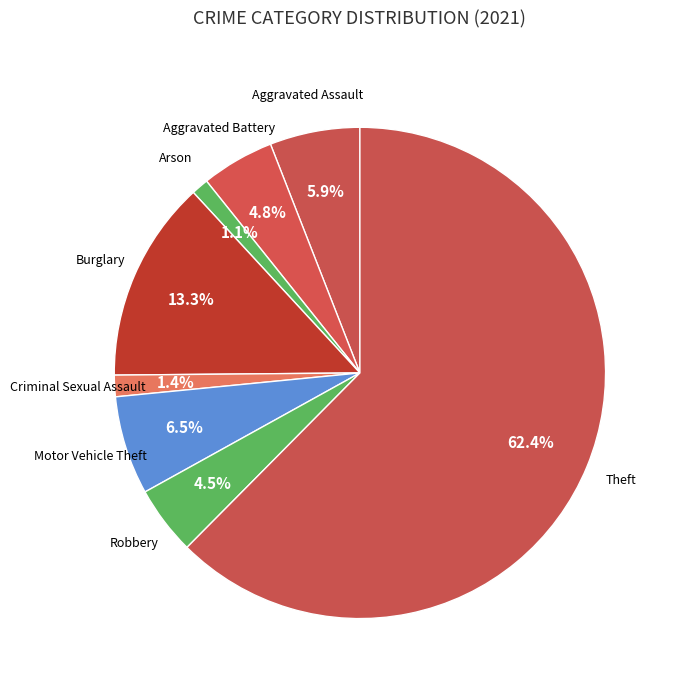

What is the smallest slice in the pie chart?

Arson